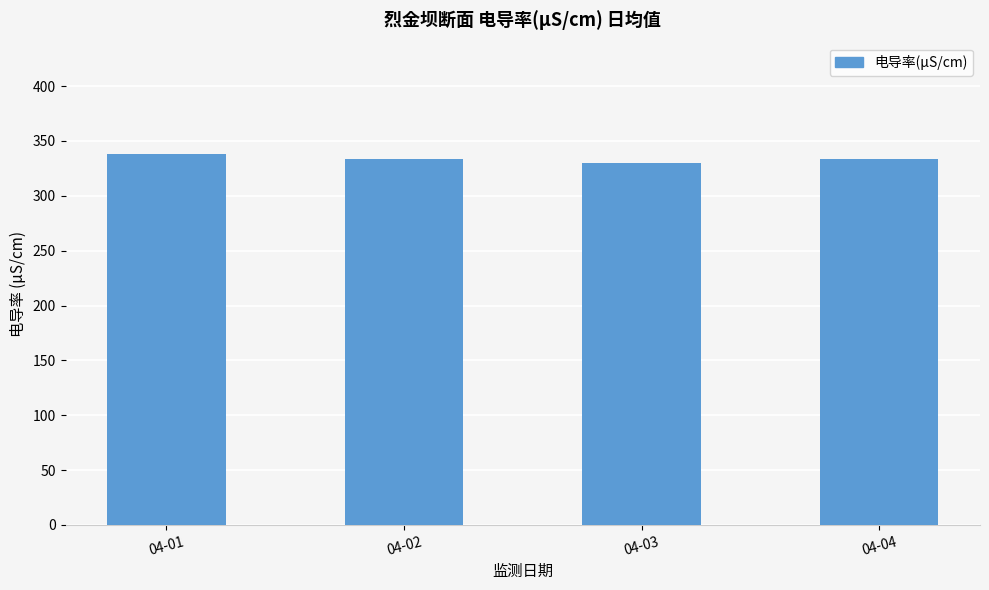

What is the value of the 3rd bar from the left?

330.2